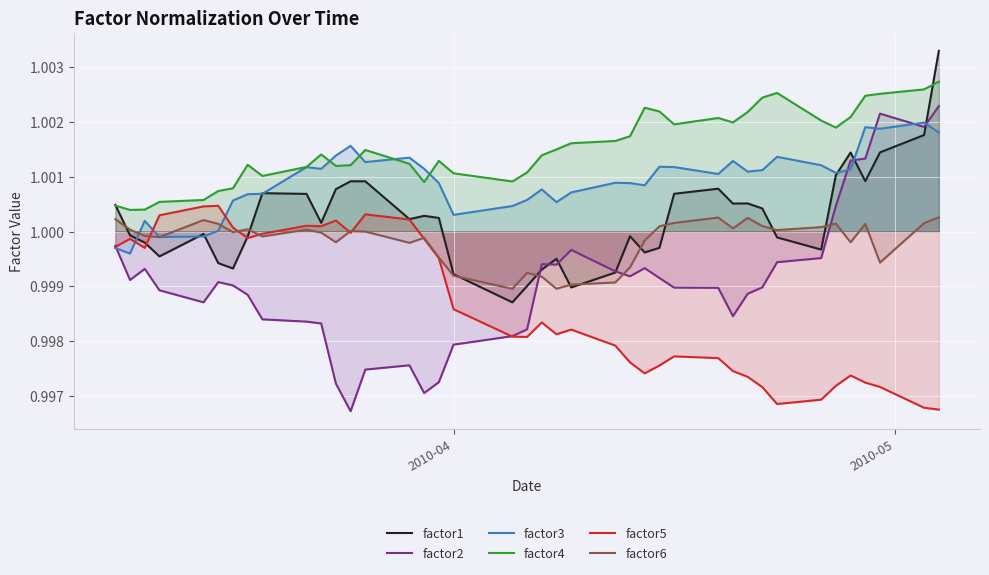

True or false: factor6 and factor4 intersect in this chart.

False